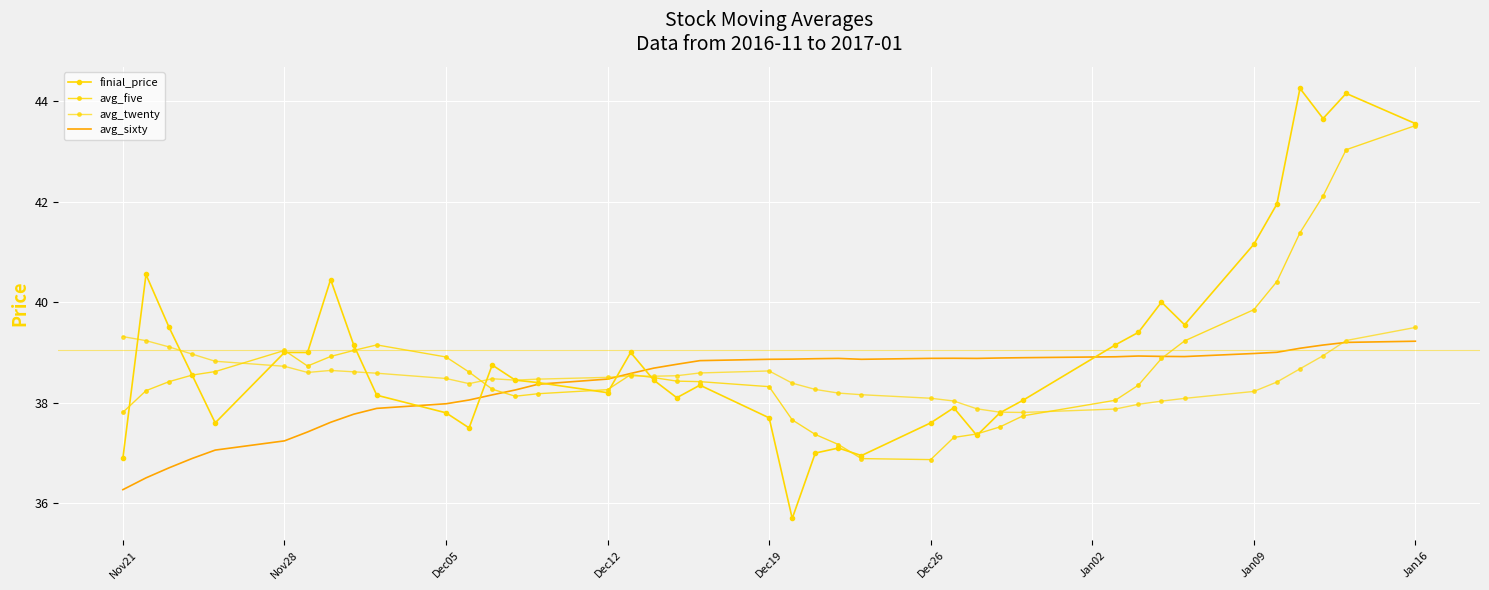

How many interior local valleys does the avg_sixty series have?

3